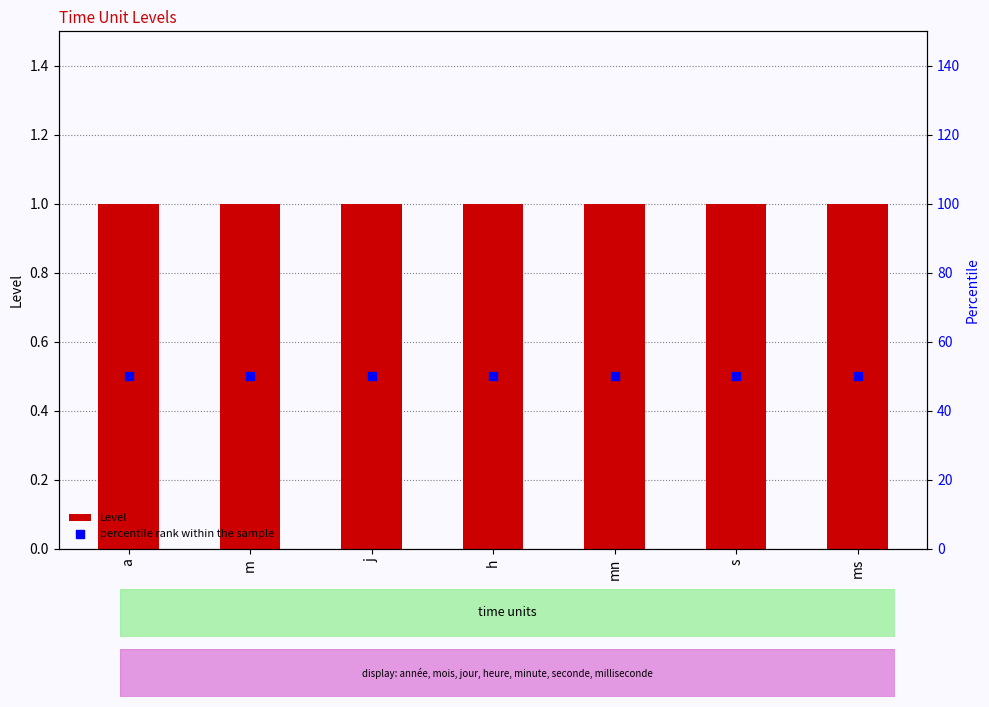

Which series reaches the minimum Y coordinate?

Level